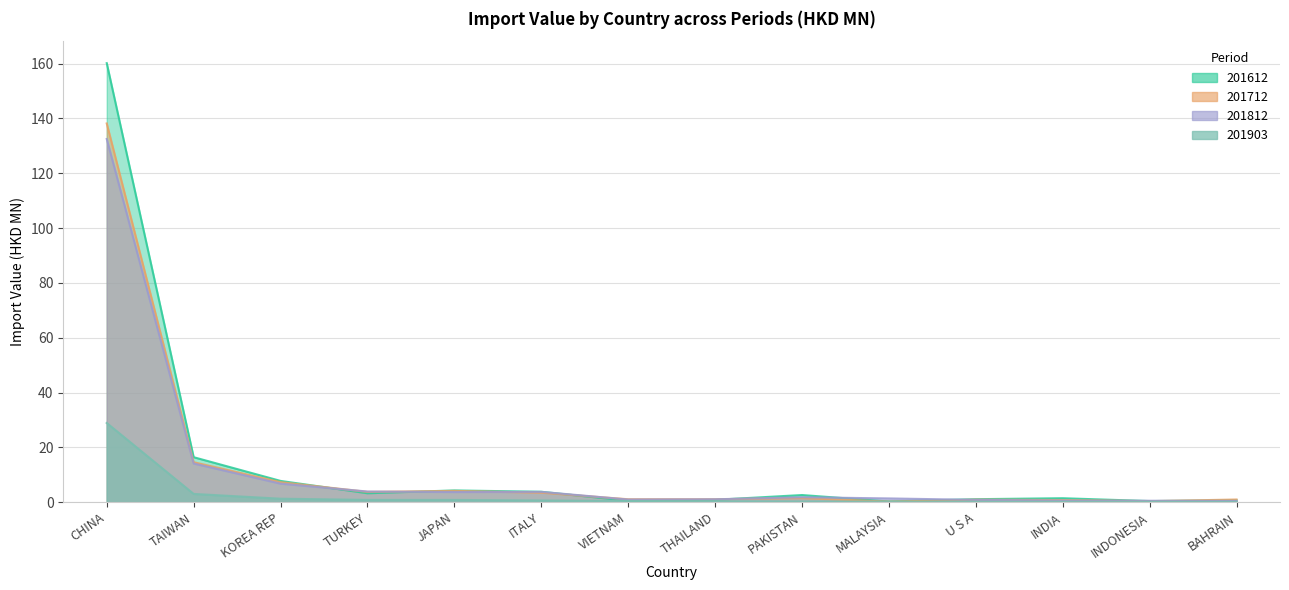

True or false: 201612 has a value of 10.8 at KOREA REP.

False